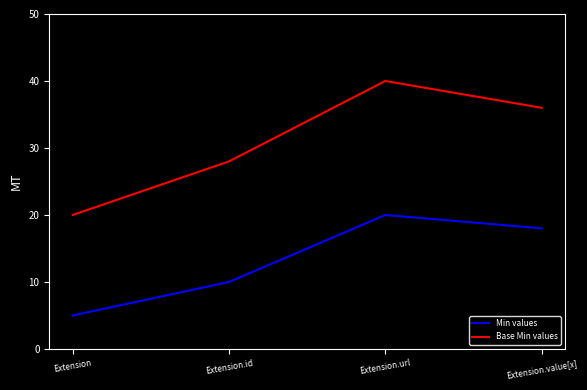

What is the spread (max minus min) of values at Extension.value[x]?

18